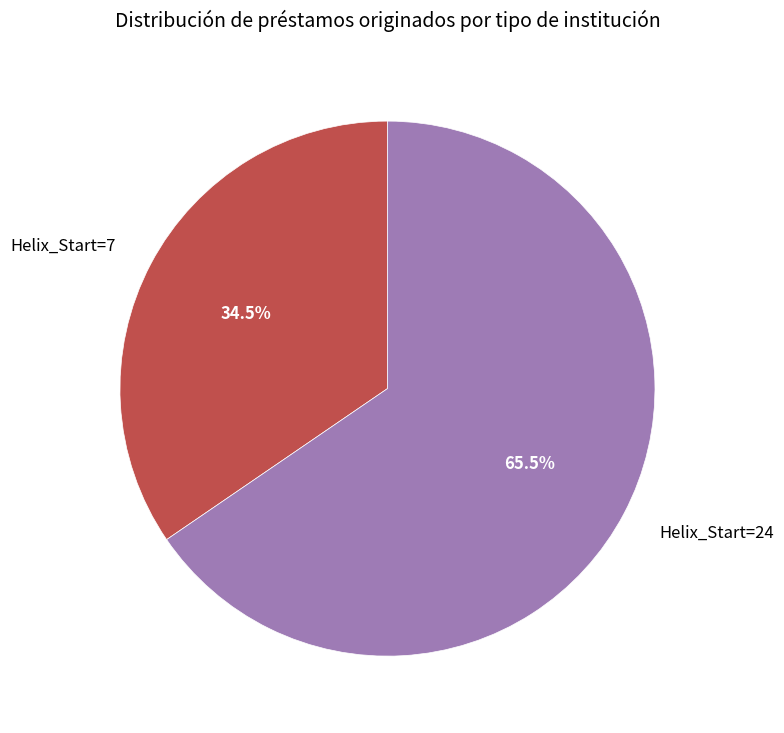

Approximately how many times larger is the value at Helix_Start=24 compared to Helix_Start=7?

1.9